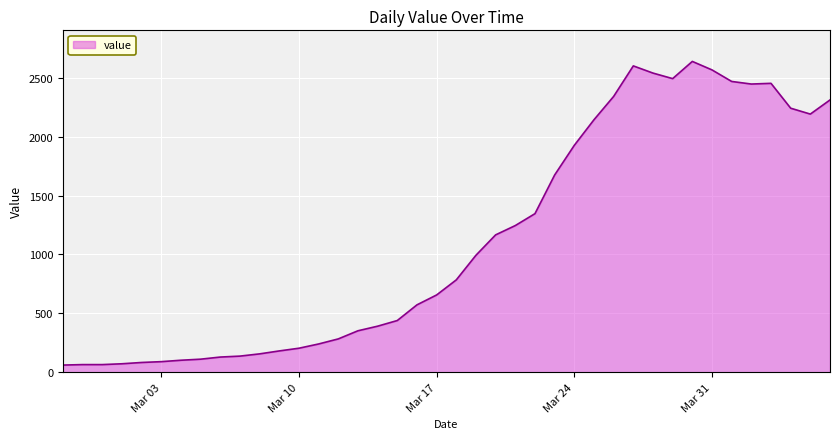

What is the minimum value shown in the chart?

61